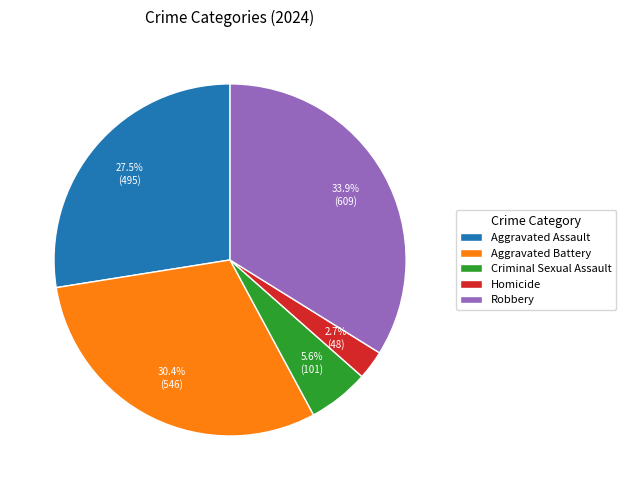

Rank the categories by value from lowest to highest.

Homicide, Criminal Sexual Assault, Aggravated Assault, Aggravated Battery, Robbery